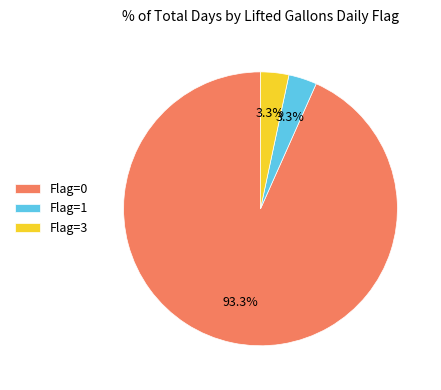

Which slice represents more than half of the pie?

Flag=0